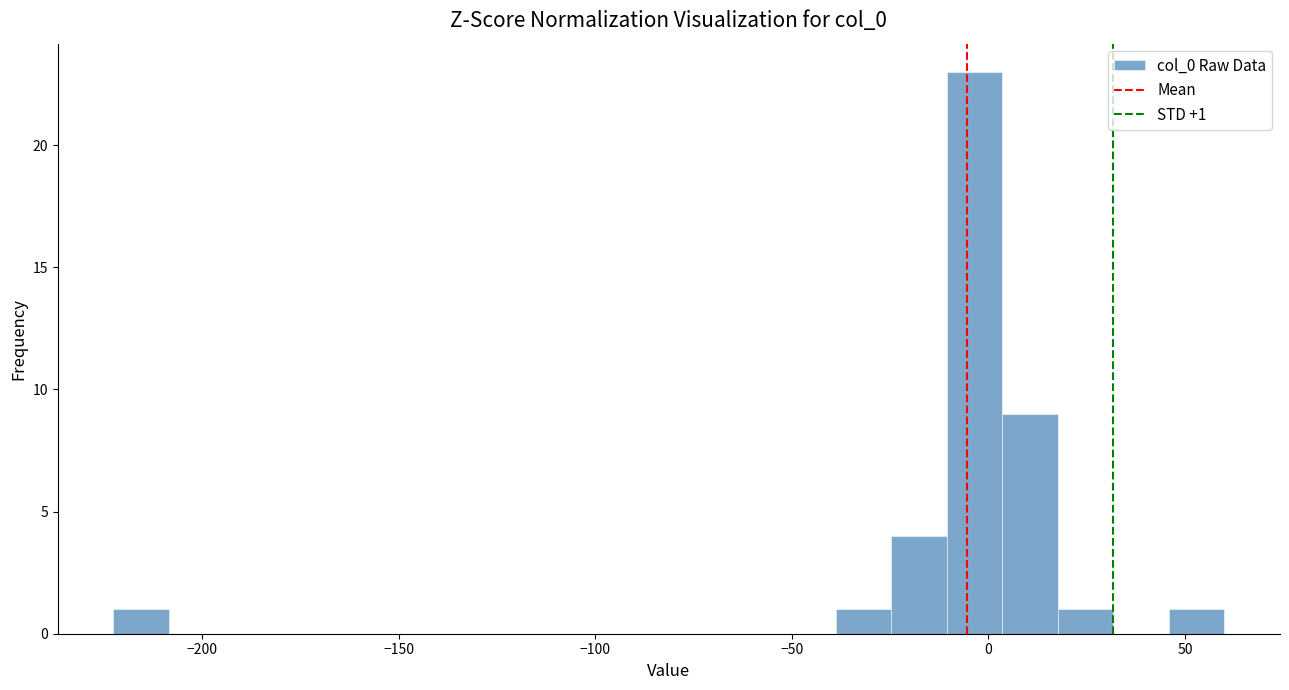

Around what value on the x-axis is the tallest bar? Give the approximate position of its centre, as read against the axis.

-5